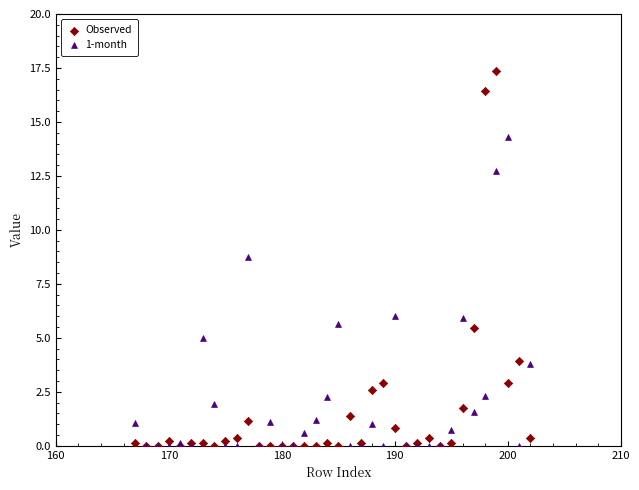

Which series has the largest Y range (max minus min)?

Observed